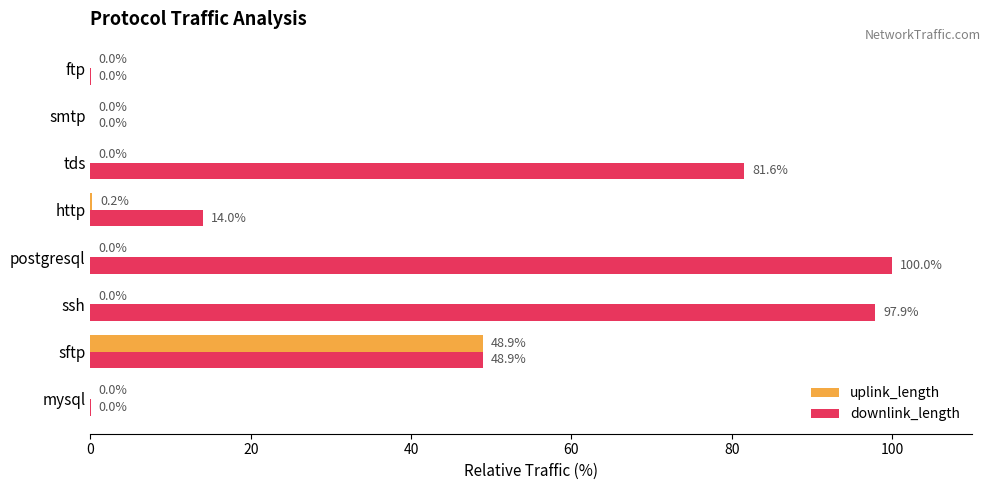

Where is uplink_length nearest to the value 24?

http